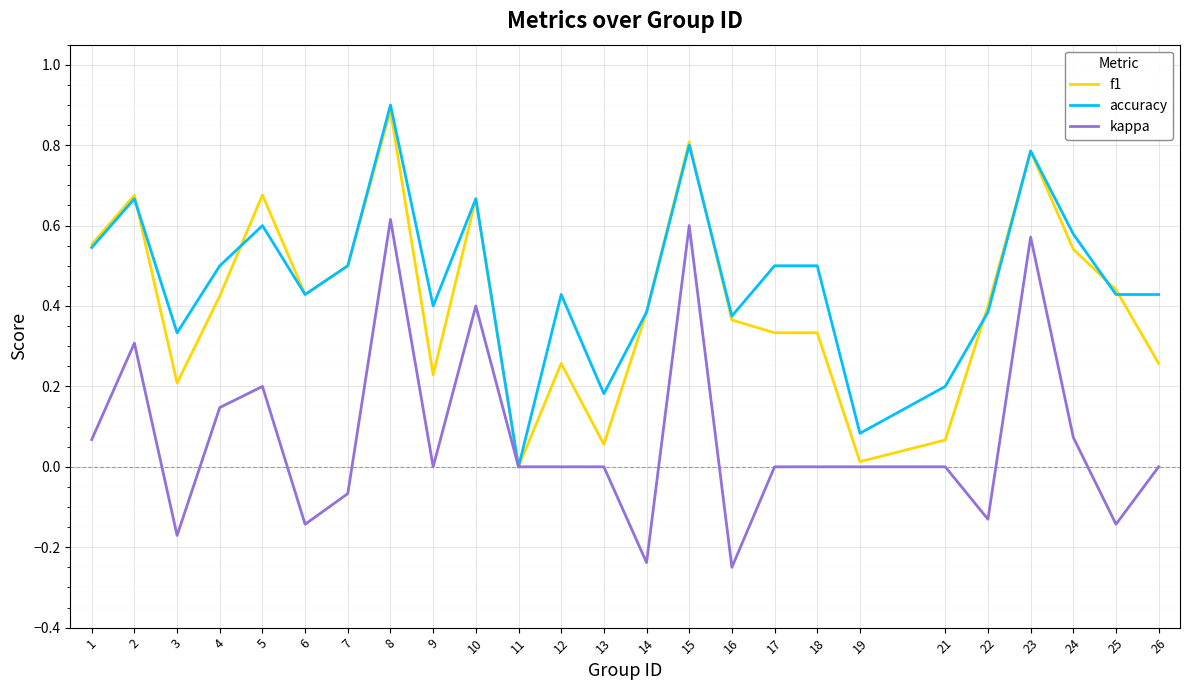

Which label corresponds to the largest value in the chart?

8